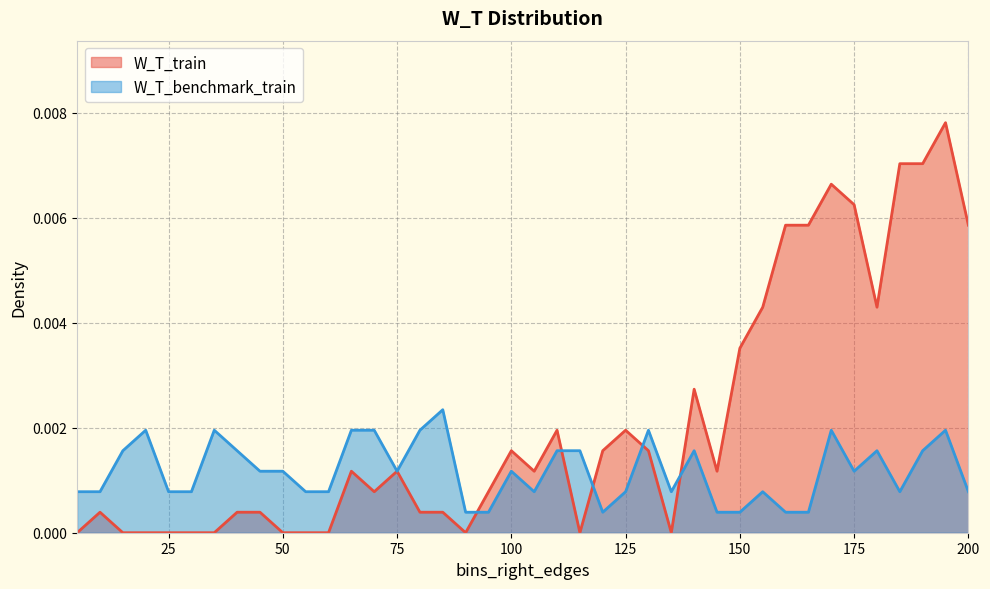

The value of W_T_benchmark_train at 25 is 0.0. True or false?

False